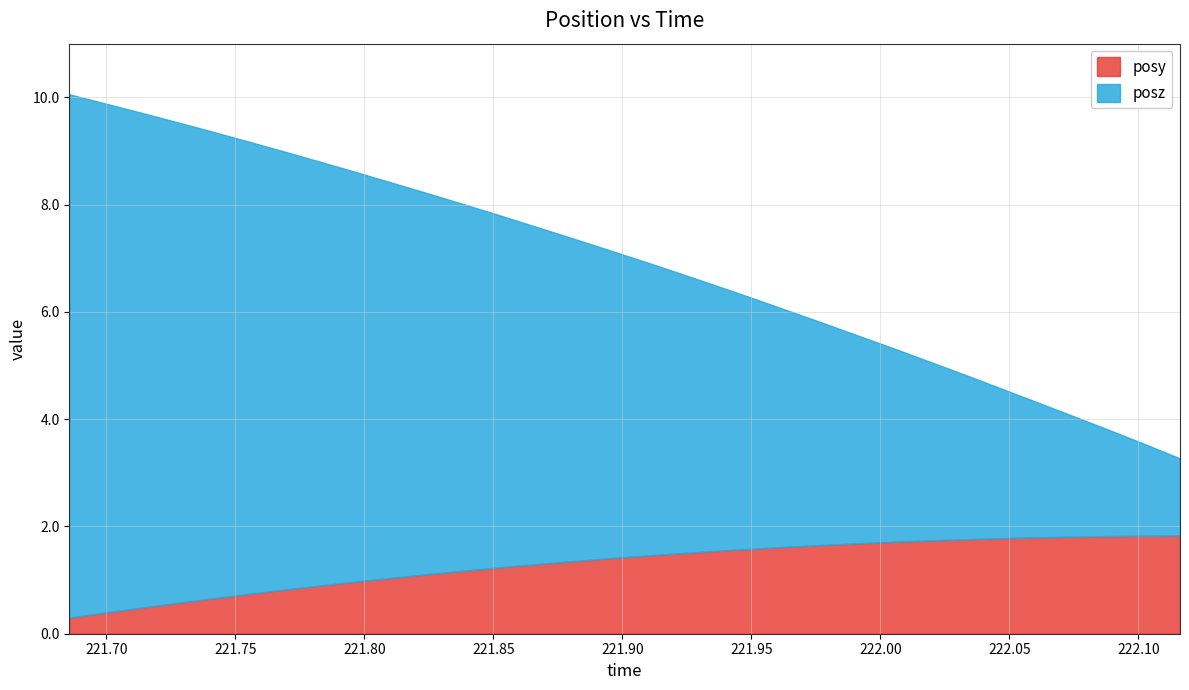

What is the sum of the posy values at 221.963 and 221.7688?

2.4